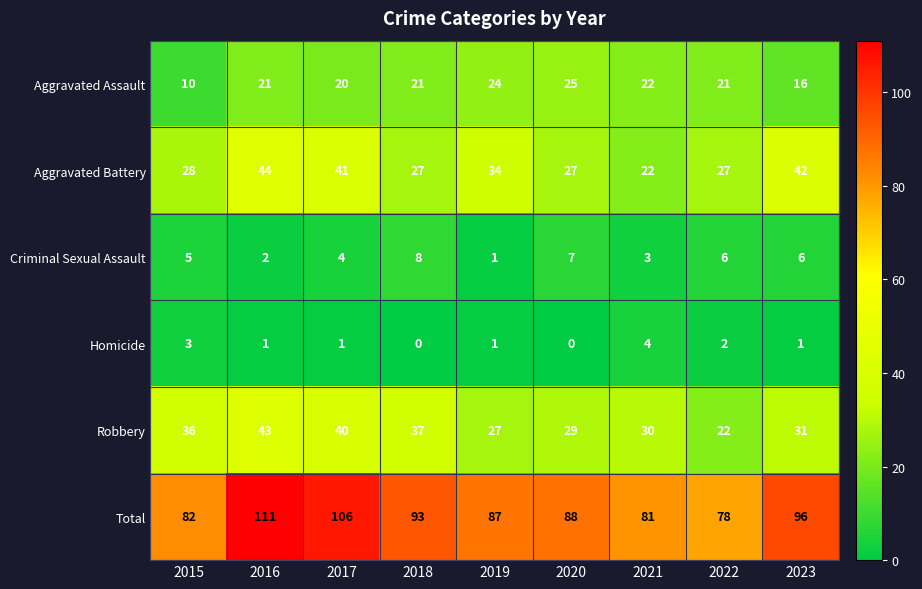

At 2017, list the series in order from smallest to largest.

Homicide, Criminal Sexual Assault, Aggravated Assault, Robbery, Aggravated Battery, Total